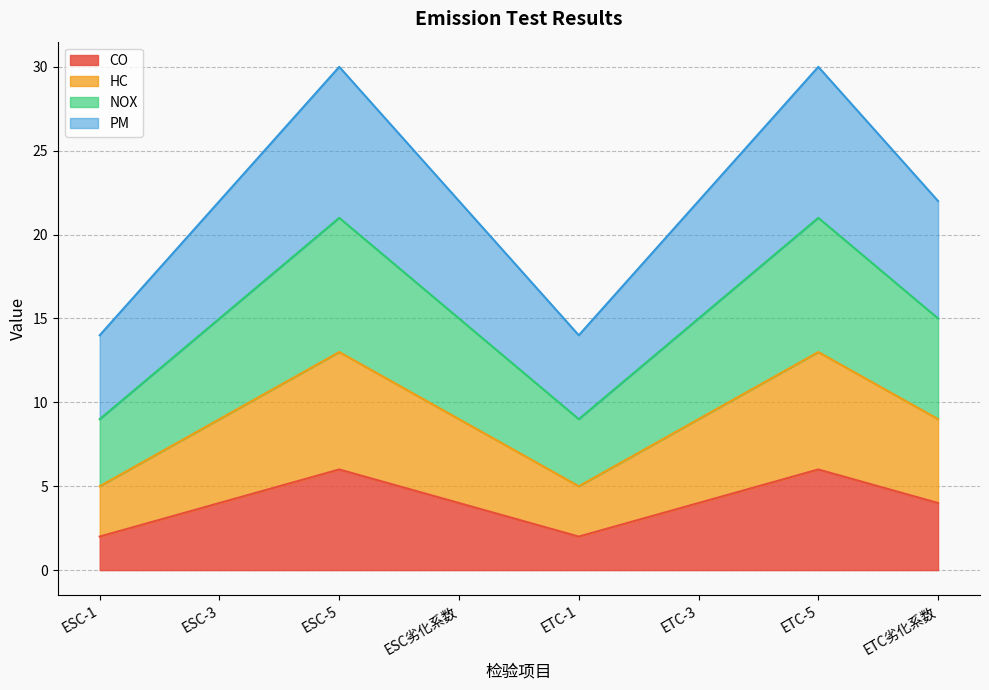

Which has a higher value, ETC劣化系数 or ESC-5?

ESC-5